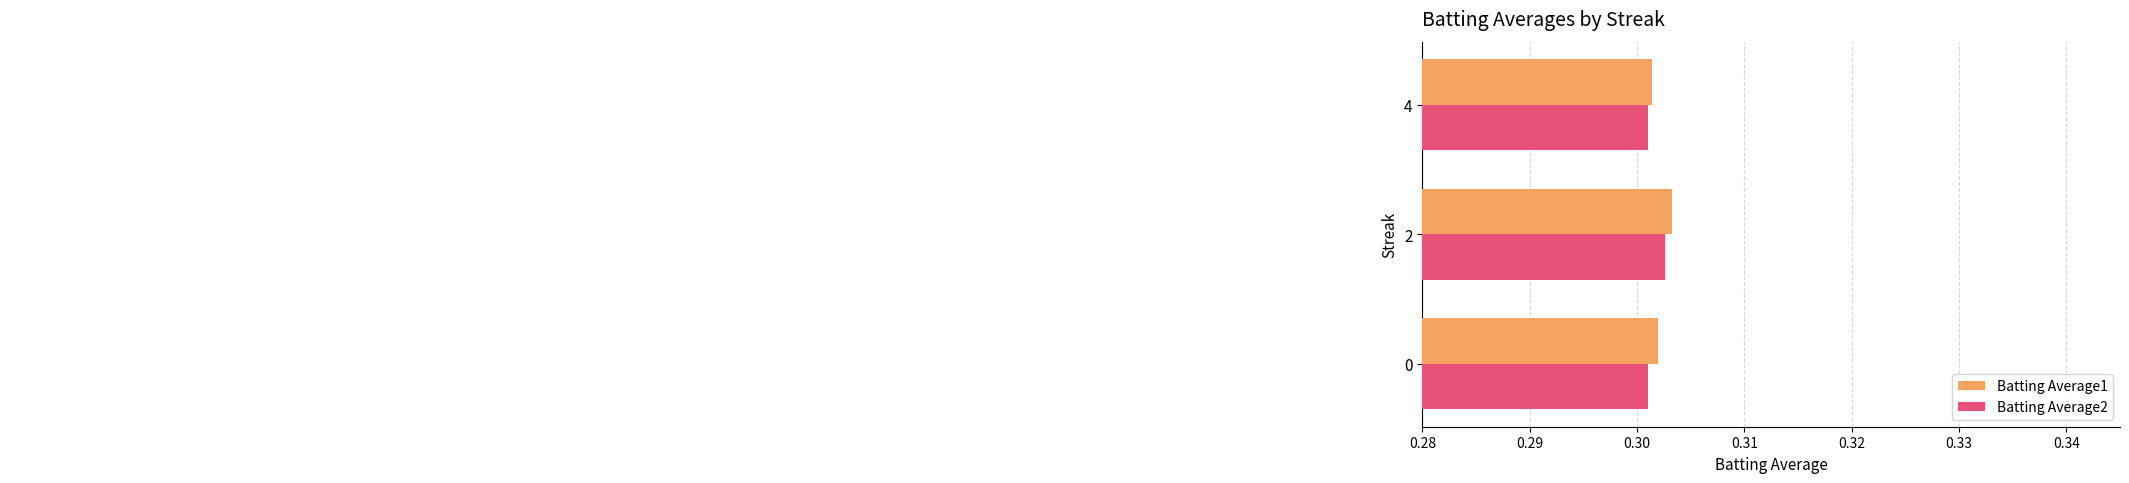

How many distinct data groups are displayed?

2